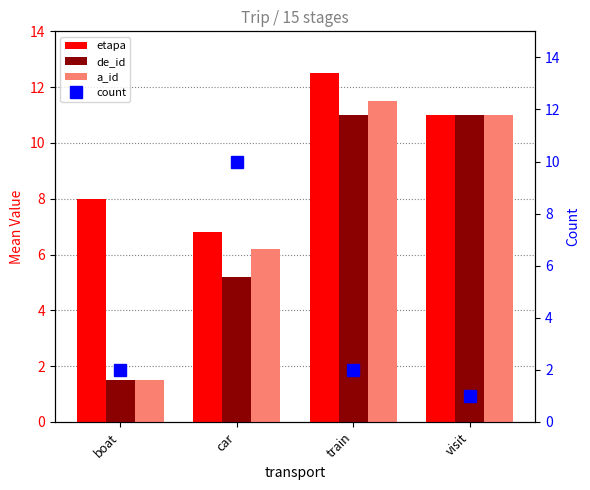

What is the sum of the de_id values at boat and car?

6.7